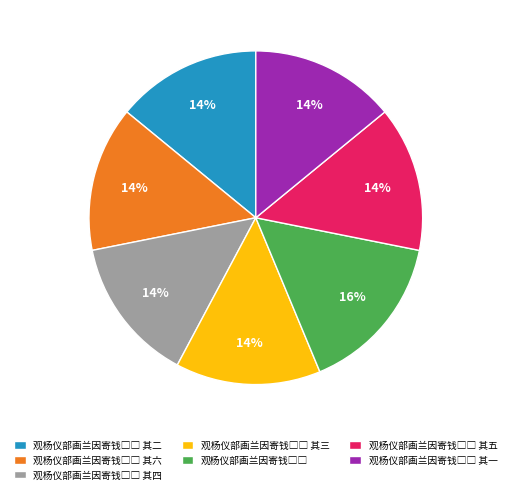

To the nearest percent, what is the difference between the largest and smallest slice percentages?

2%